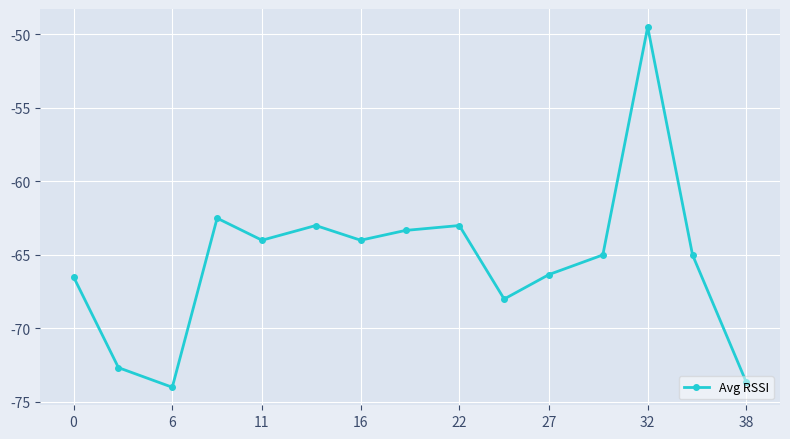

How many points are higher than both their immediate neighbors (excluding endpoints)?

4